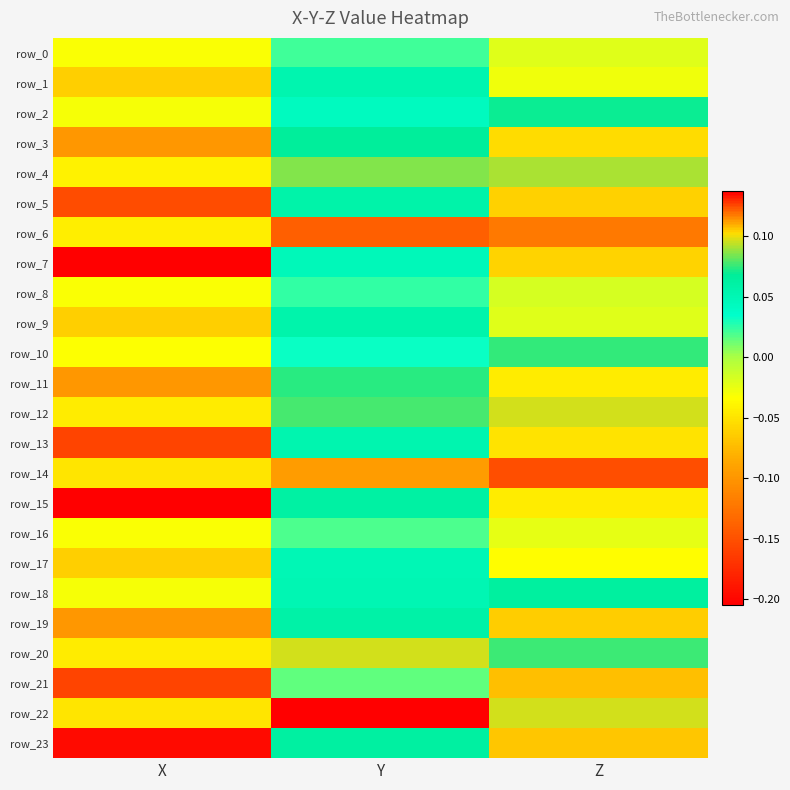

What is the average value of the row_15 series?

-0.1